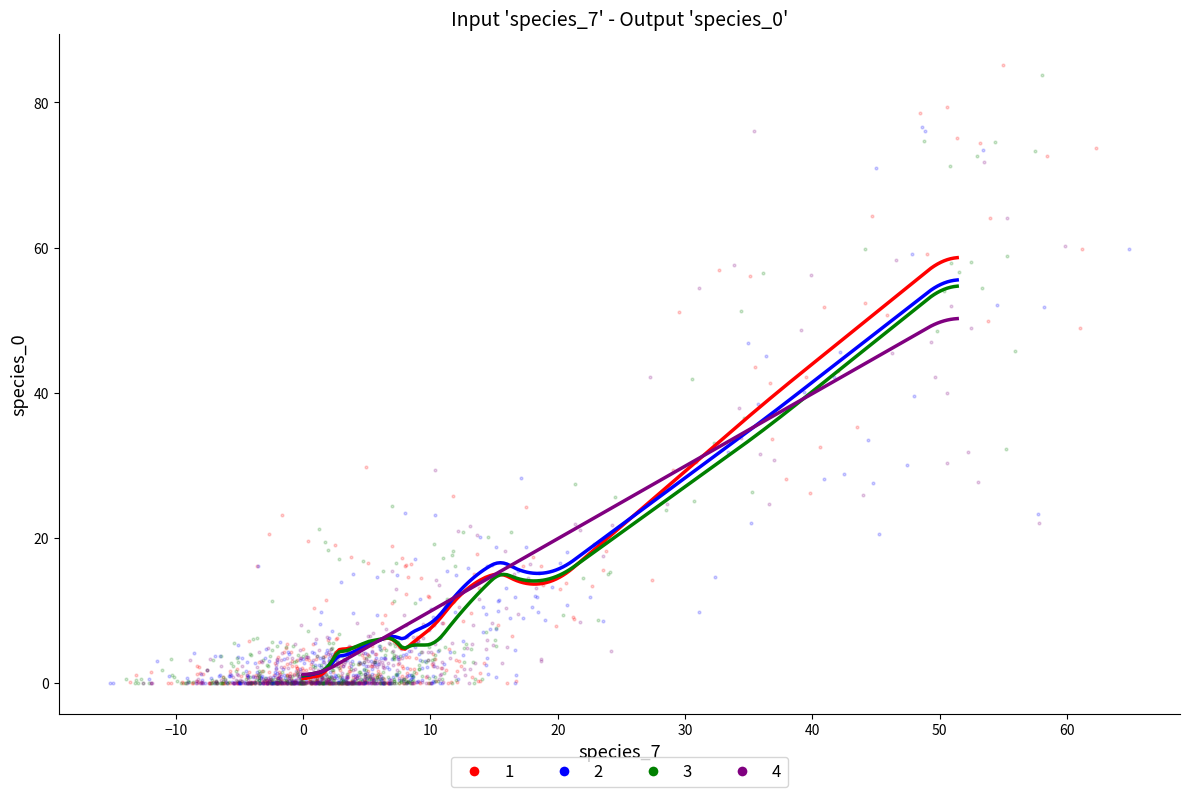

Which series has the largest Y range (max minus min)?

1